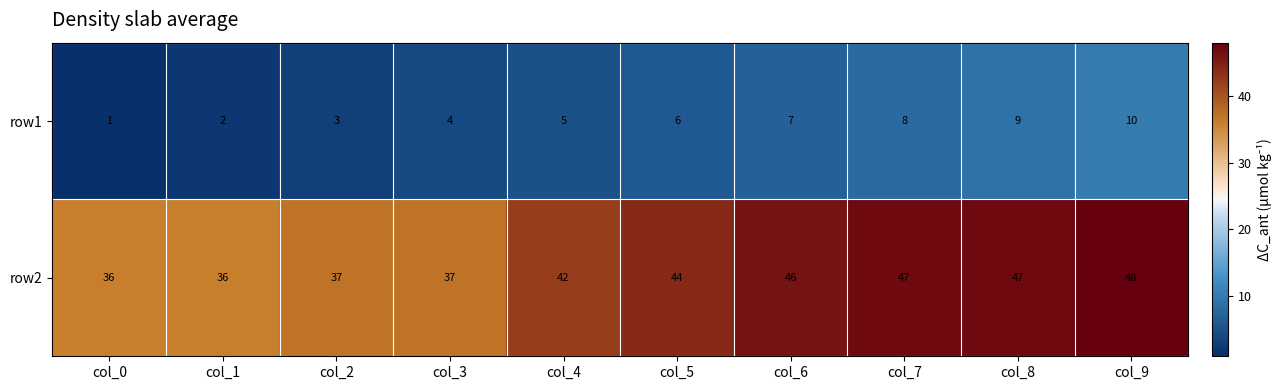

What is the total value across all series at col_0?

37